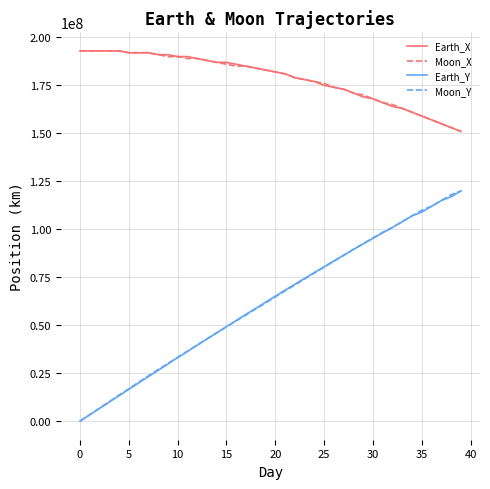

What is the highest value of the Moon_Y series?

120000000